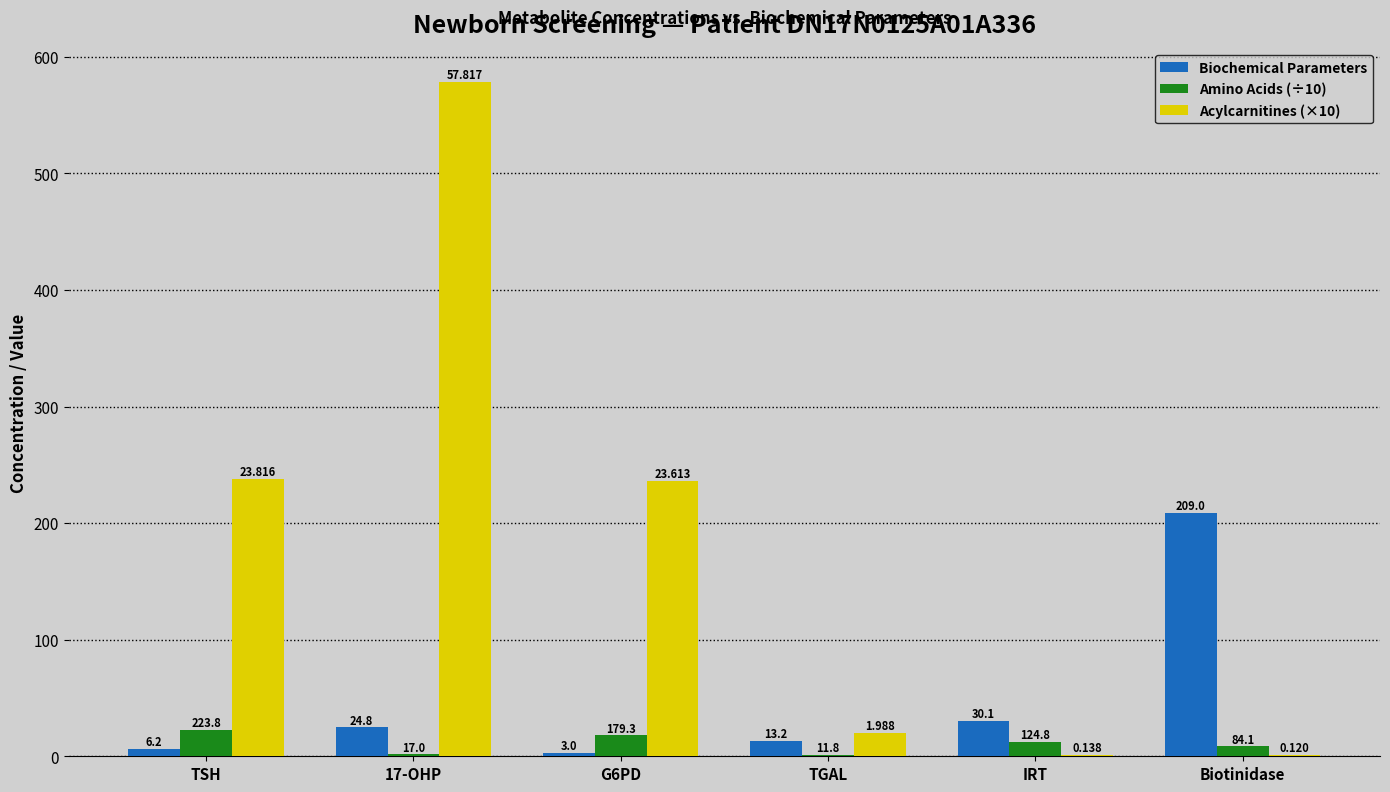

At how many categories does at least one series exceed 461?

1